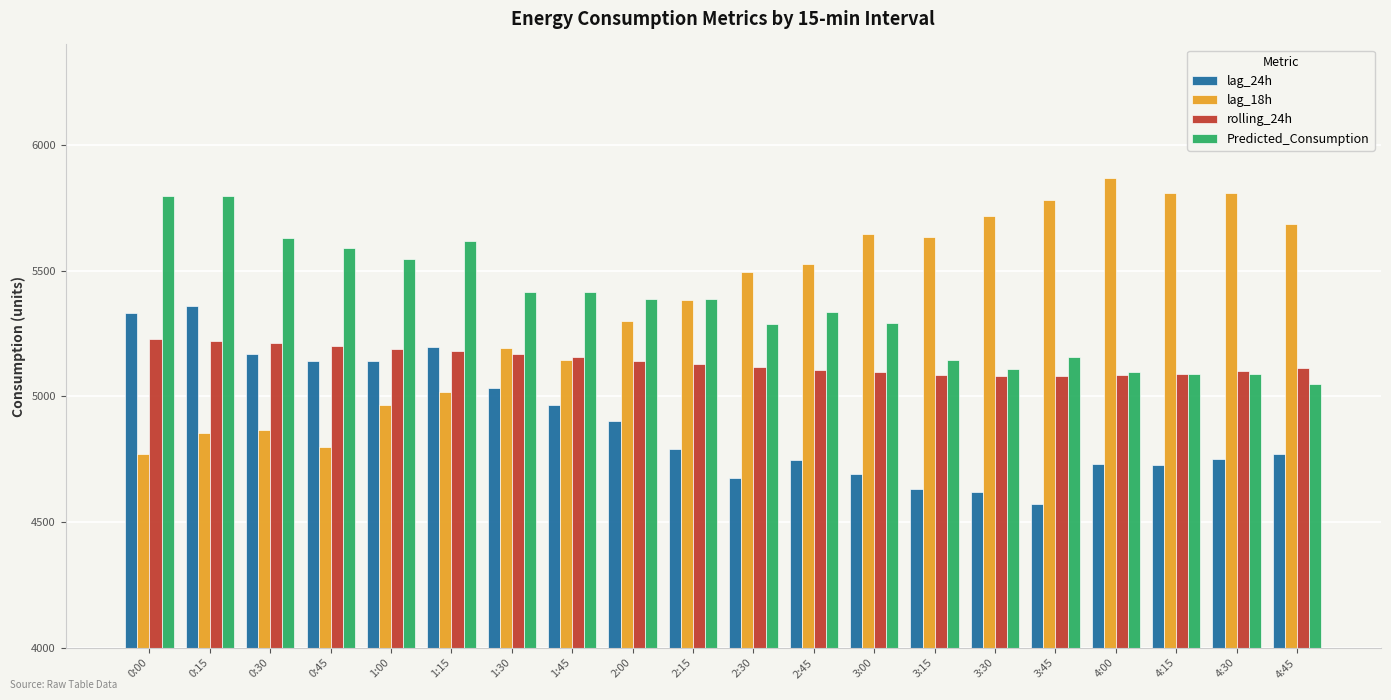

How many bars are there in each group?

4